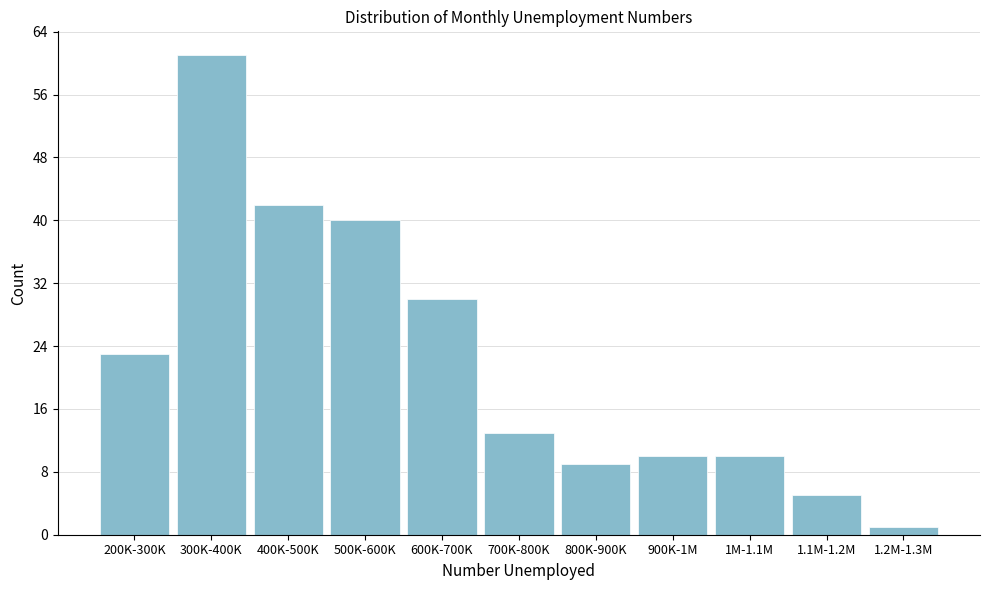

Reading left to right, transcribe all the data shown in this chart.

23	61	42	40	30	13	9	10	10	5	1